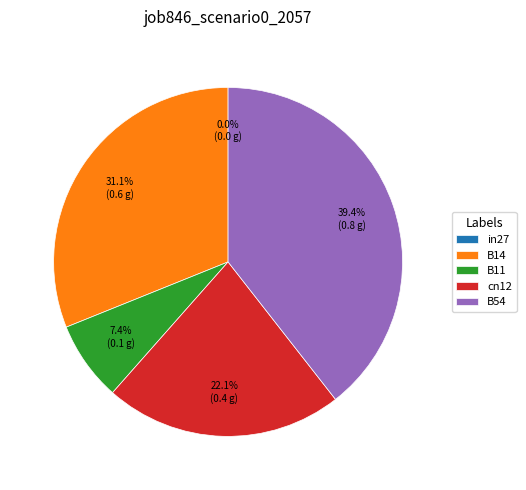

What is the largest slice in the pie chart?

B54